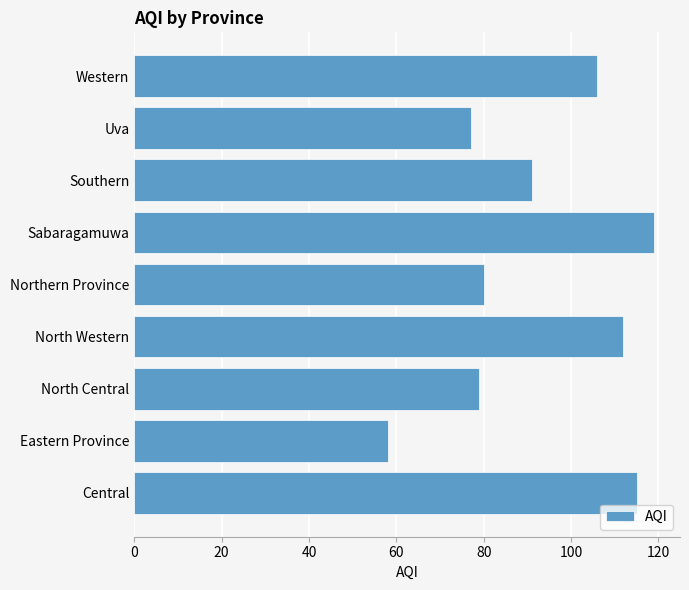

The chart shows a value of 144 at Western. True or false?

False